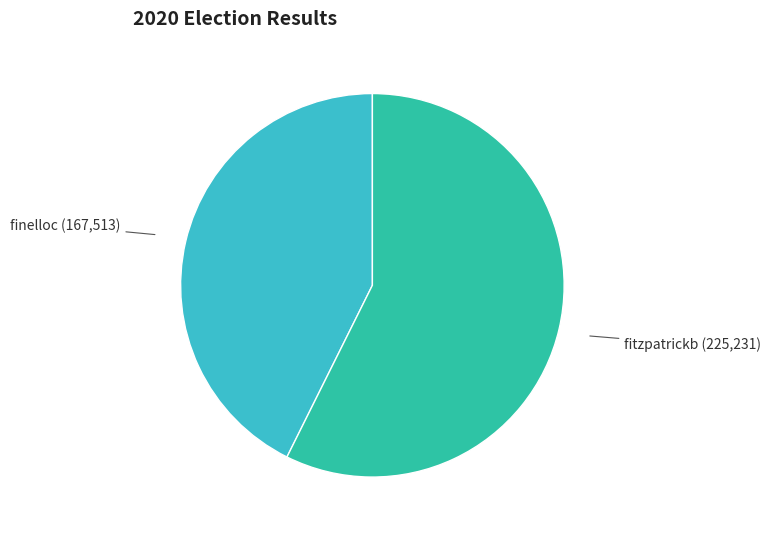

Is there a majority slice in this chart?

Yes